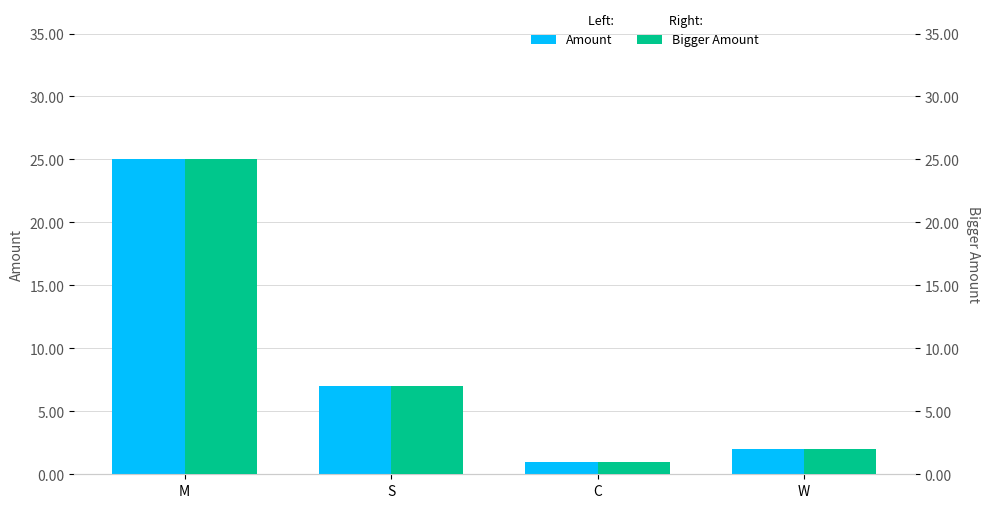

How many categories are shown in the chart?

4